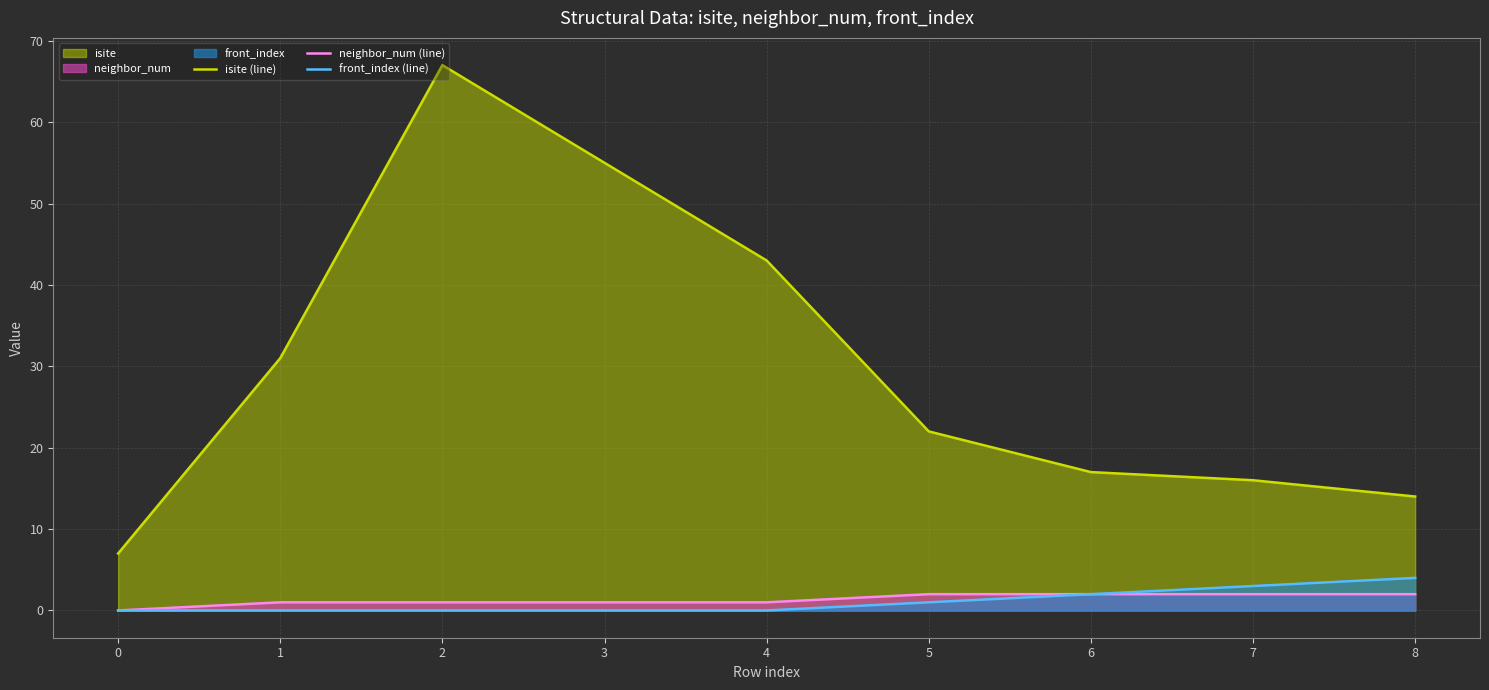

True or false: neighbor_num (line) and isite (line) intersect in this chart.

False